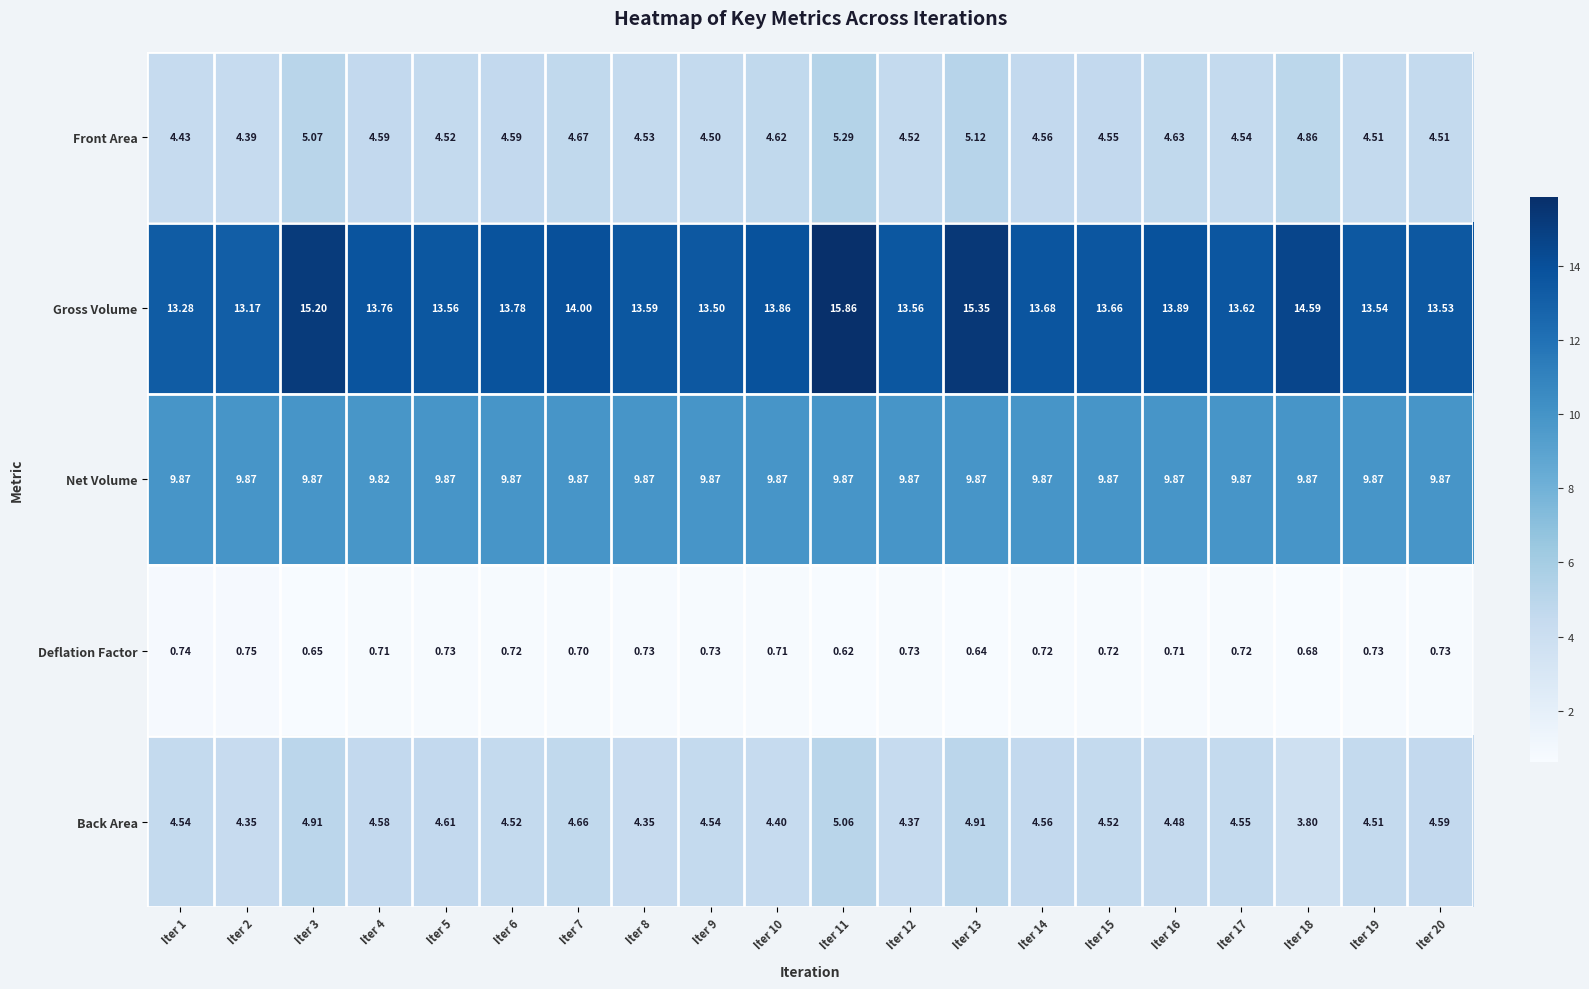

Which label corresponds to the largest value in the chart?

Iter 11